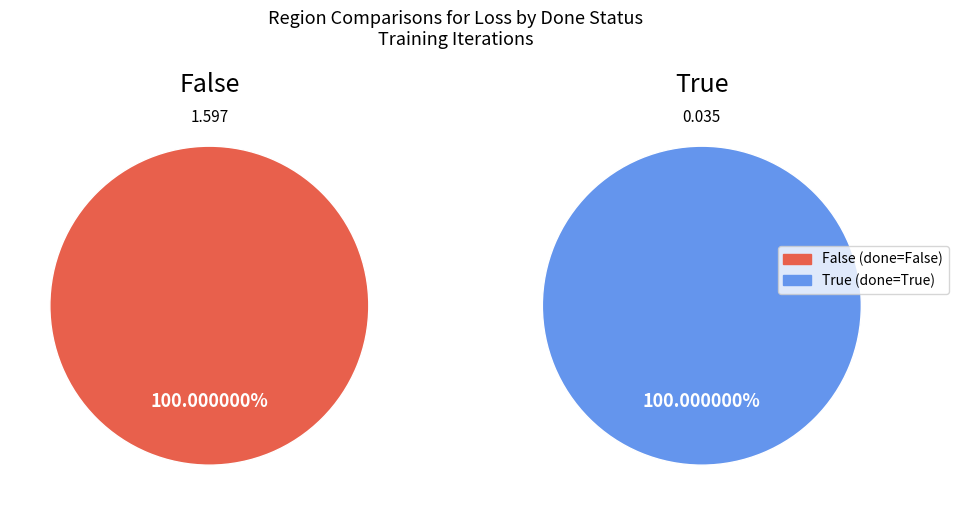

What is the largest slice in the pie chart?

False